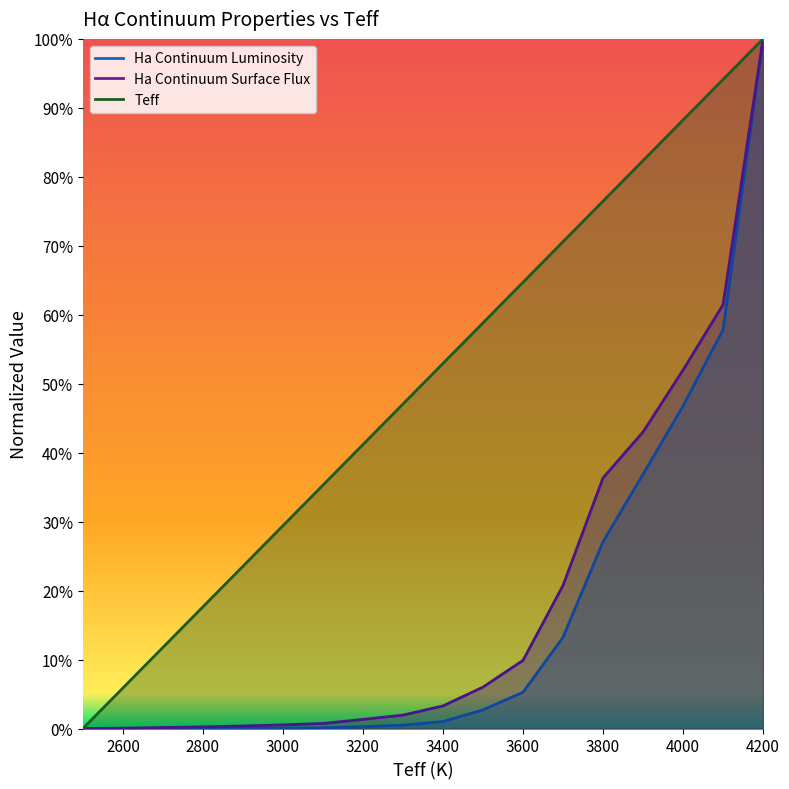

Reading right to left, transcribe all the data shown in this chart.

Teff: 4200=1.0	4100=0.9	4000=0.9	3900=0.8	3800=0.8	3700=0.7	3600=0.6	3500=0.6	3400=0.5	3300=0.5	3200=0.4	3100=0.4	3000=0.3	2900=0.2	2800=0.2	2700=0.1	2600=0.1	2500=0.0
Ha Continuum Surface Flux: 4200=1.0	4100=0.6	4000=0.5	3900=0.4	3800=0.4	3700=0.2	3600=0.1	3500=0.1	3400=0.0	3300=0.0	3200=0.0	3100=0.0	3000=0.0	2900=0.0	2800=0.0	2700=0.0	2600=0.0	2500=0.0
Ha Continuum Luminosity: 4200=1.0	4100=0.6	4000=0.5	3900=0.4	3800=0.3	3700=0.1	3600=0.1	3500=0.0	3400=0.0	3300=0.0	3200=0.0	3100=0.0	3000=0.0	2900=0.0	2800=0.0	2700=0.0	2600=0.0	2500=0.0